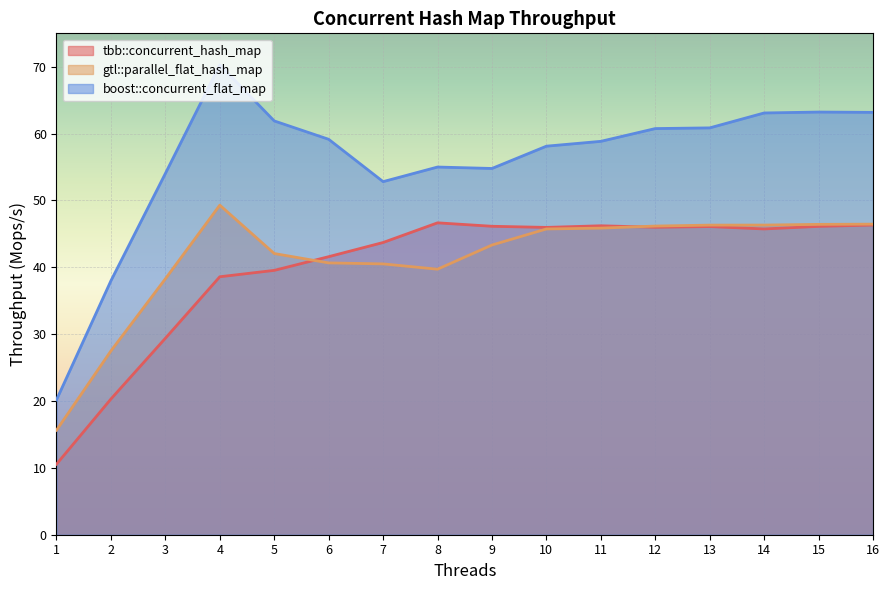

Rank the series by their maximum value, from highest to lowest.

boost::concurrent_flat_map, gtl::parallel_flat_hash_map, tbb::concurrent_hash_map